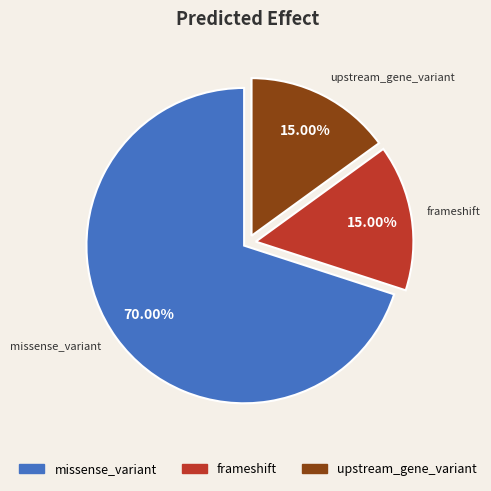

Is there a majority slice in this chart?

Yes